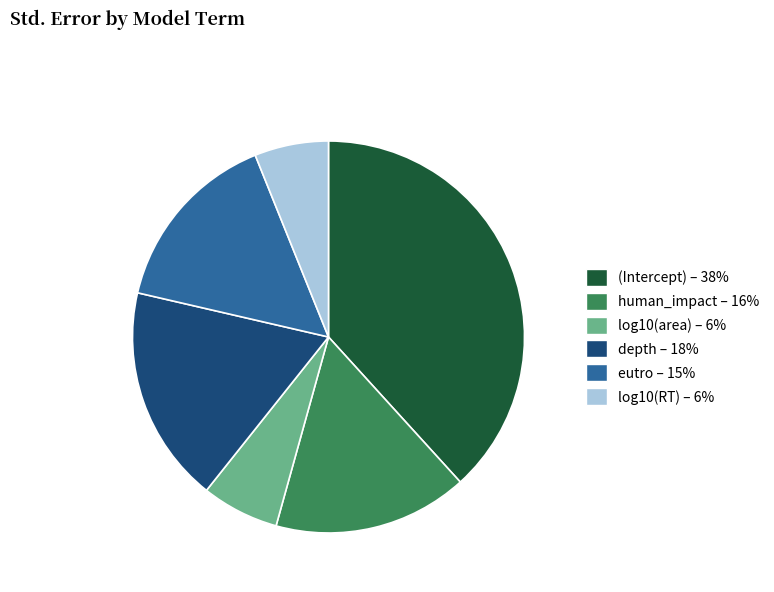

Which slice is the largest?

(Intercept)